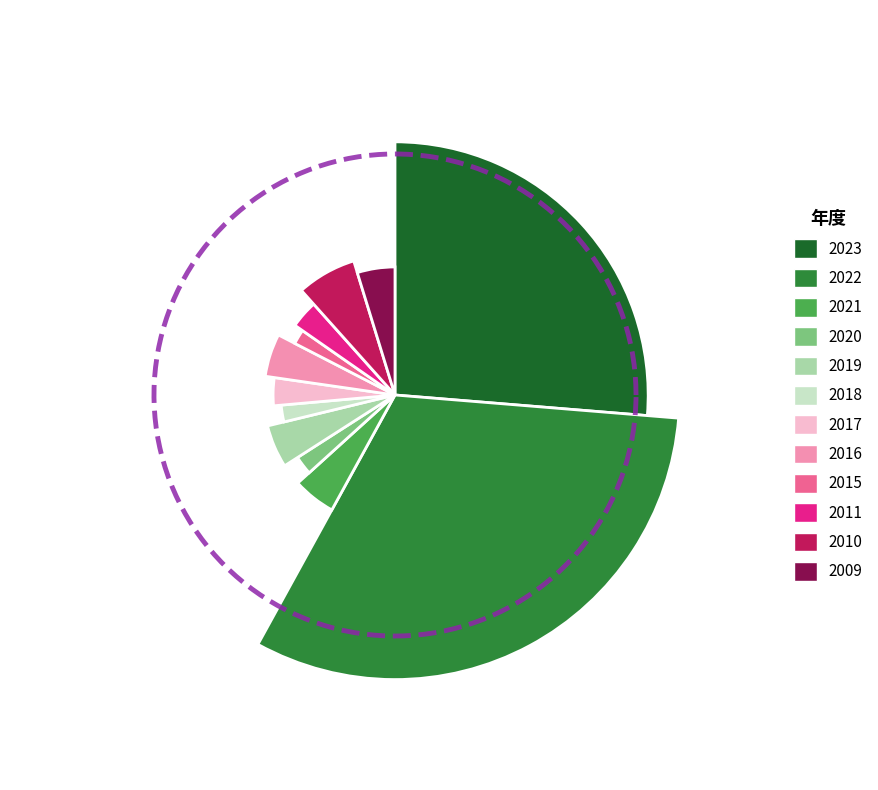

Which category has the smallest portion of the pie?

2015